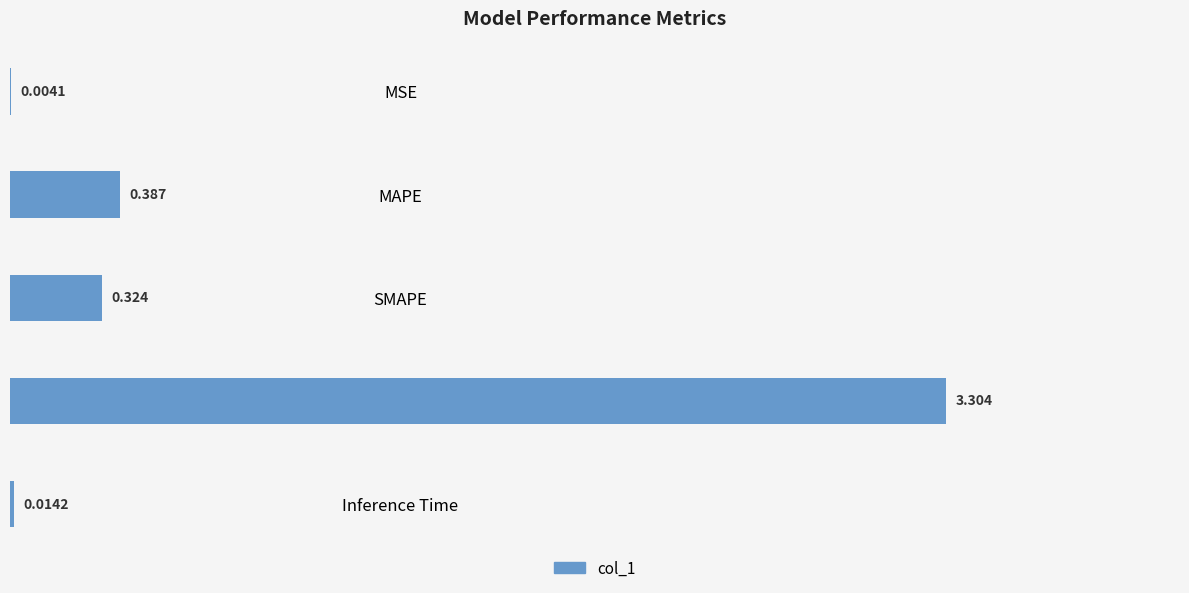

Between SMAPE and MAPE, which is larger?

MAPE